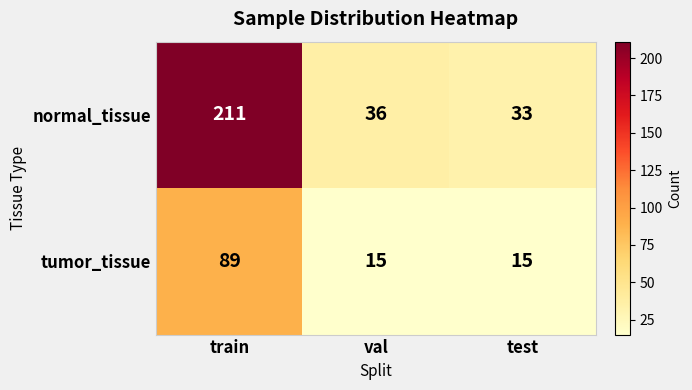

Which category has the highest value in the normal_tissue series?

train